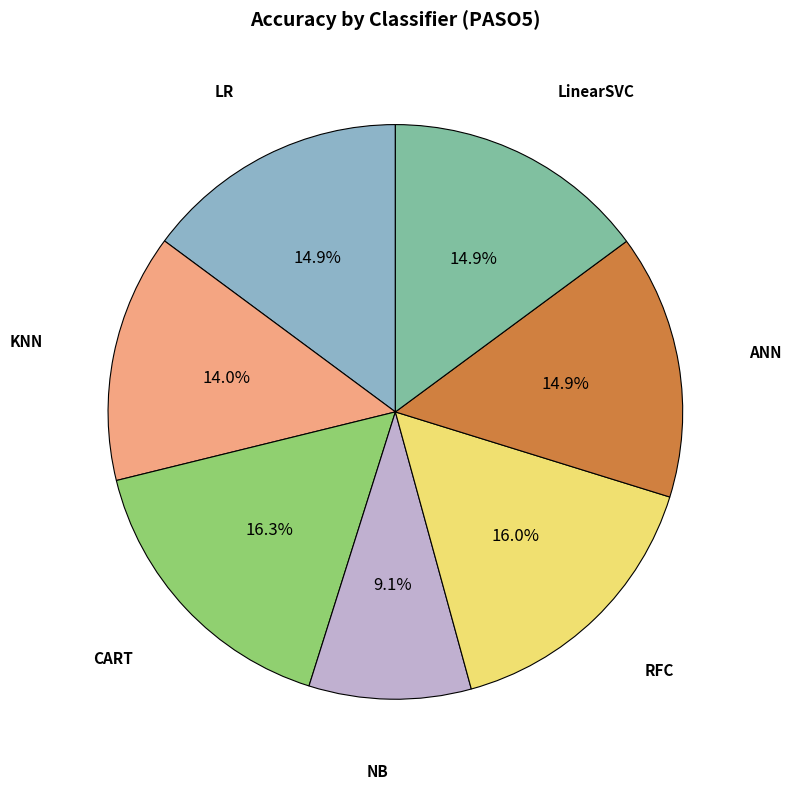

Does any single category account for the majority?

No